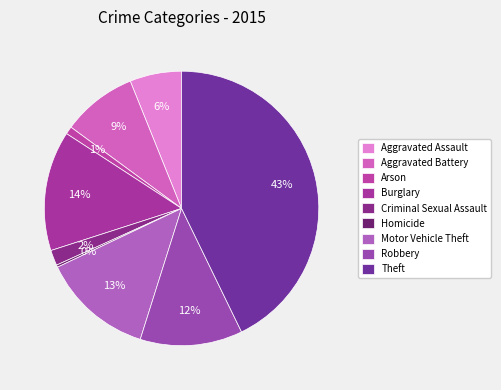

How many segments does this pie chart have?

9